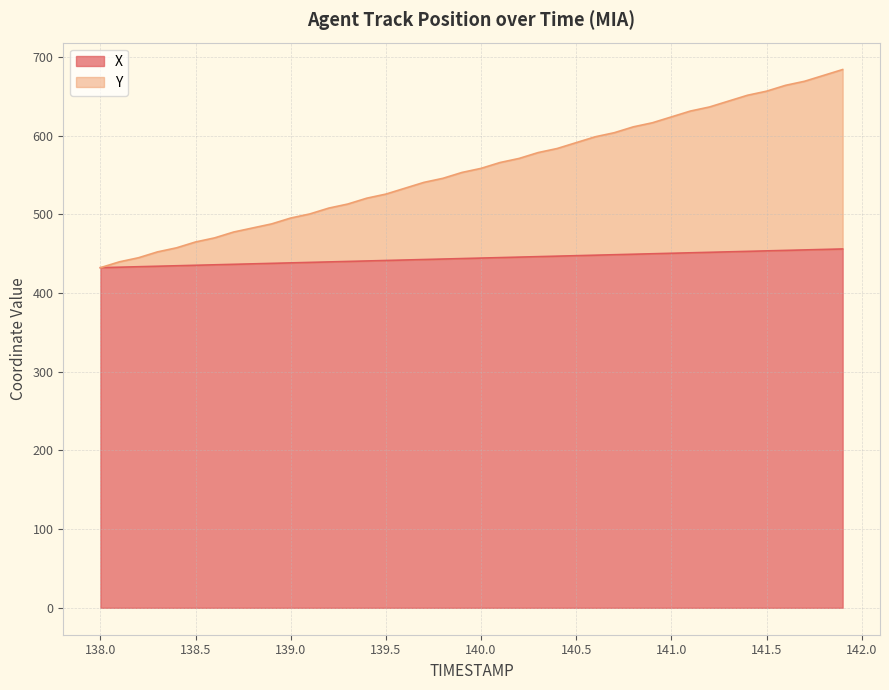

What are all the series names shown in the legend?

X, Y